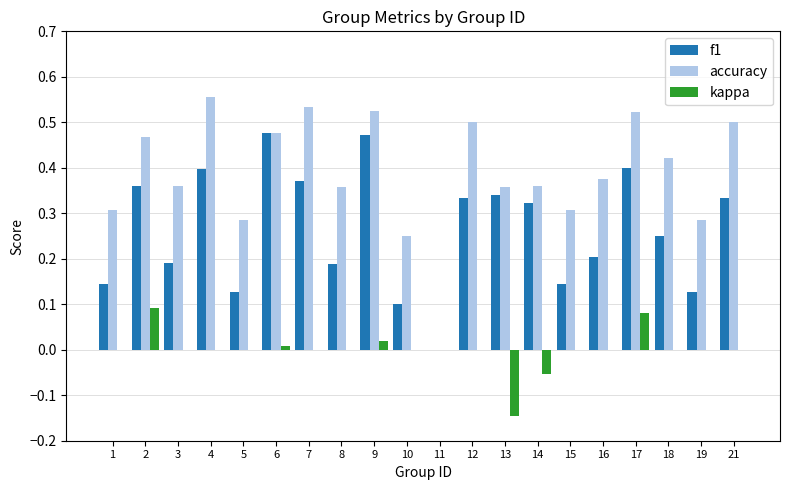

Which series changed the most between 2 and 14?

kappa